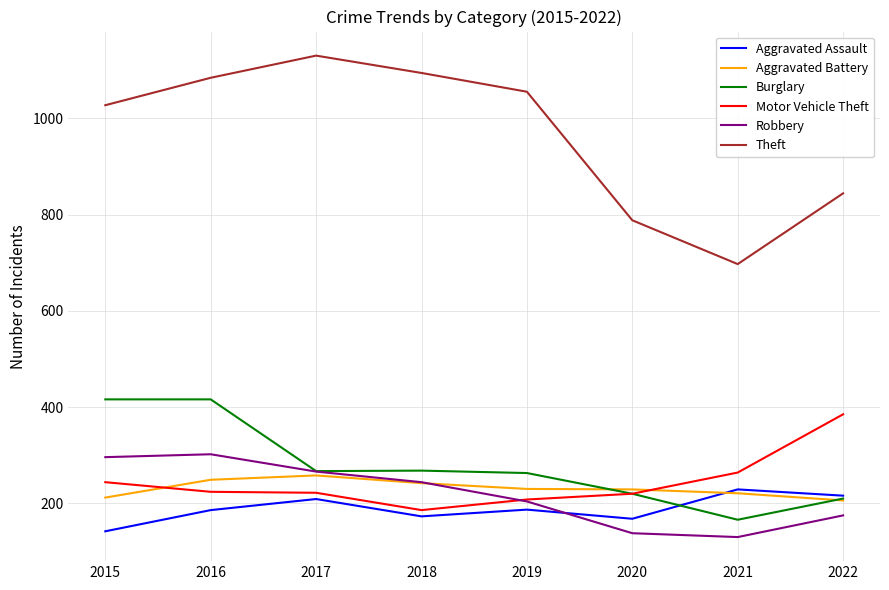

Does the chart display data point markers on the line(s)?

No